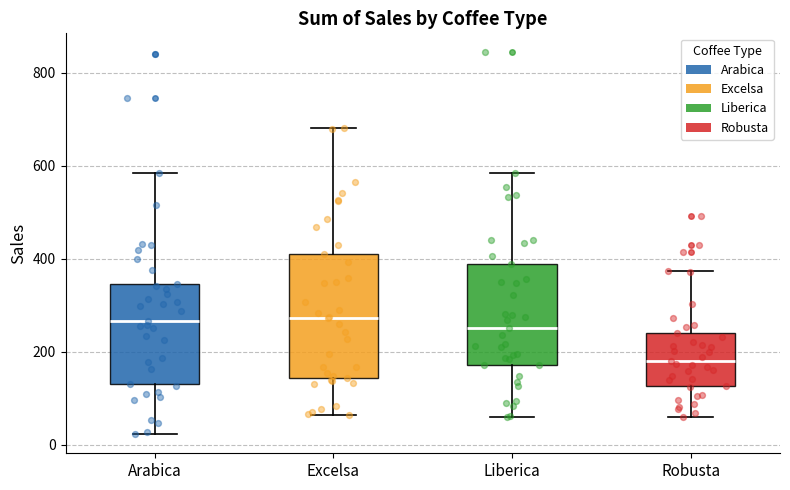

Reading left to right, read every box against the y-axis: the position of its median line, the range the box covers, and the ends of its whiskers. The values are not printed on the chart, so give them approximately, as read against the axis.

Arabica: median 260, box 140 to 340, whiskers 20 to 580
Excelsa: median 280, box 140 to 400, whiskers 60 to 680
Liberica: median 260, box 180 to 380, whiskers 60 to 580
Robusta: median 180, box 120 to 240, whiskers 60 to 380